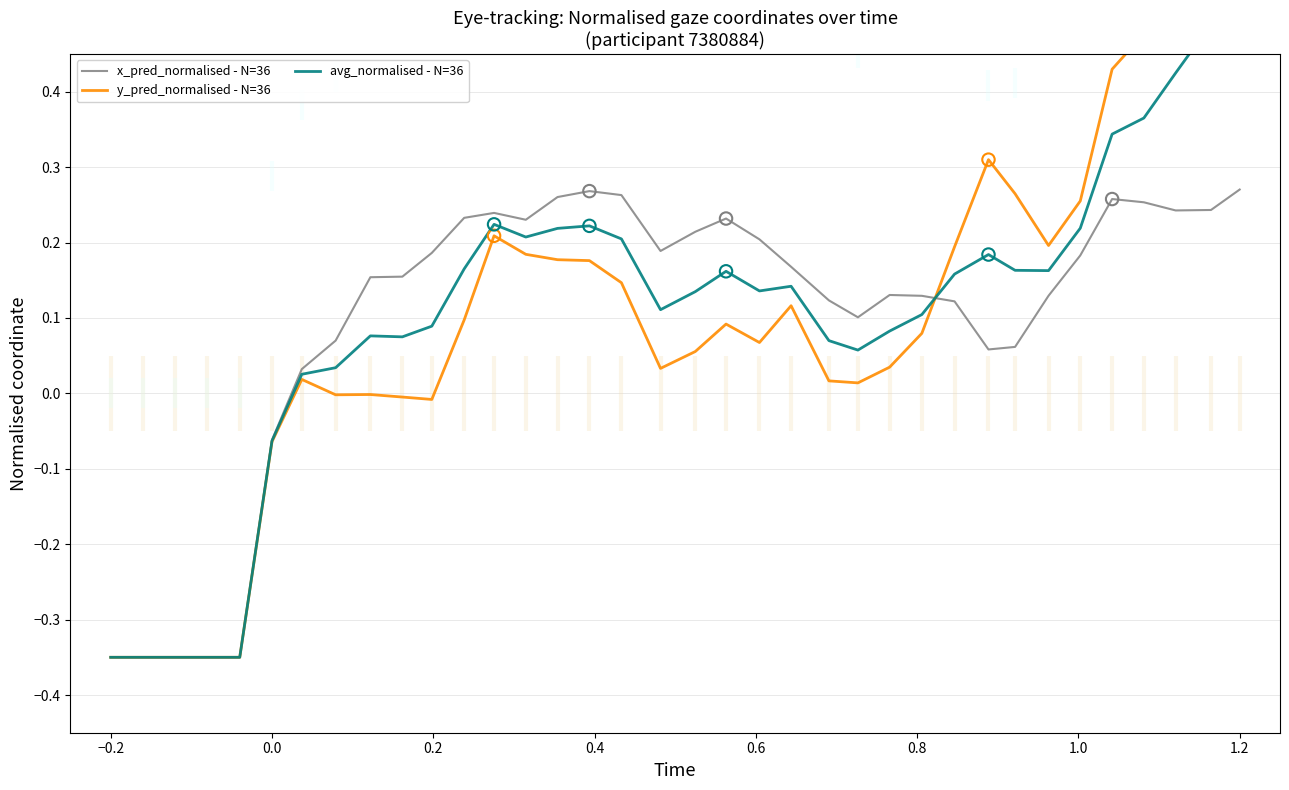

Which series contains the lowest Y value?

x_pred_normalised - N=36